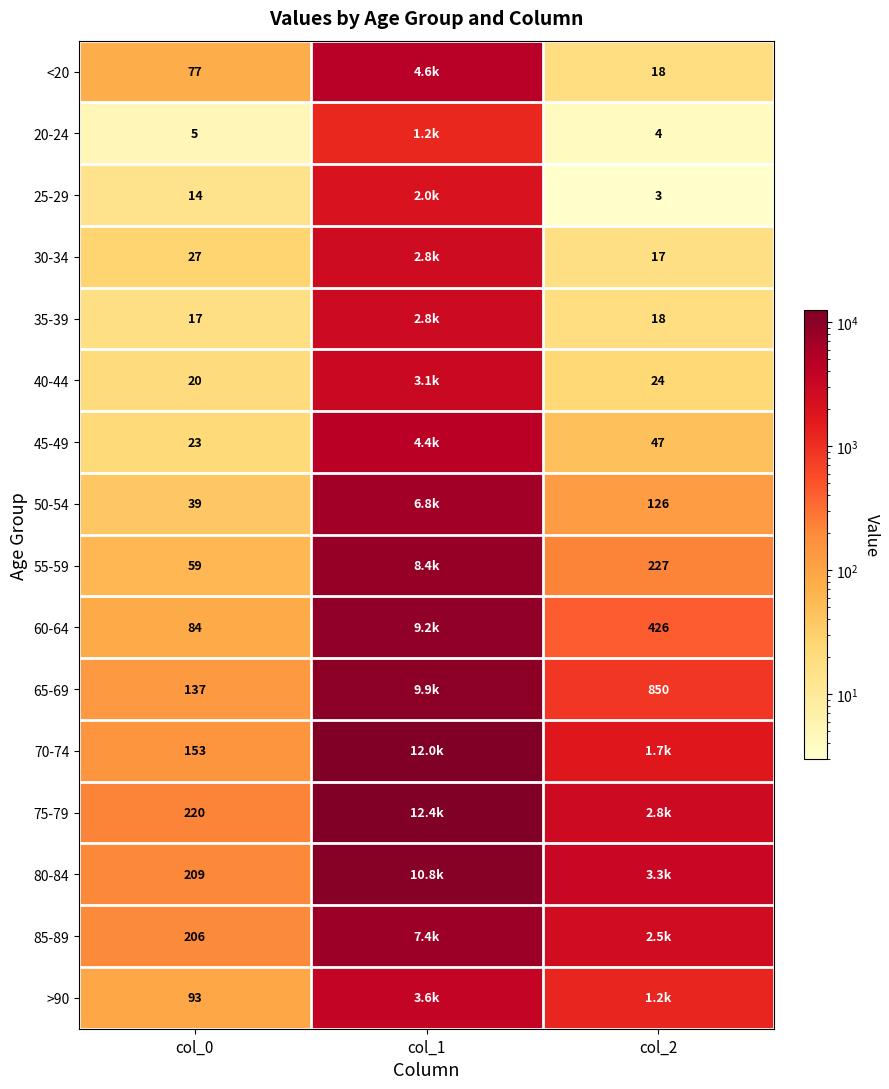

How many categories are shown in the chart?

3